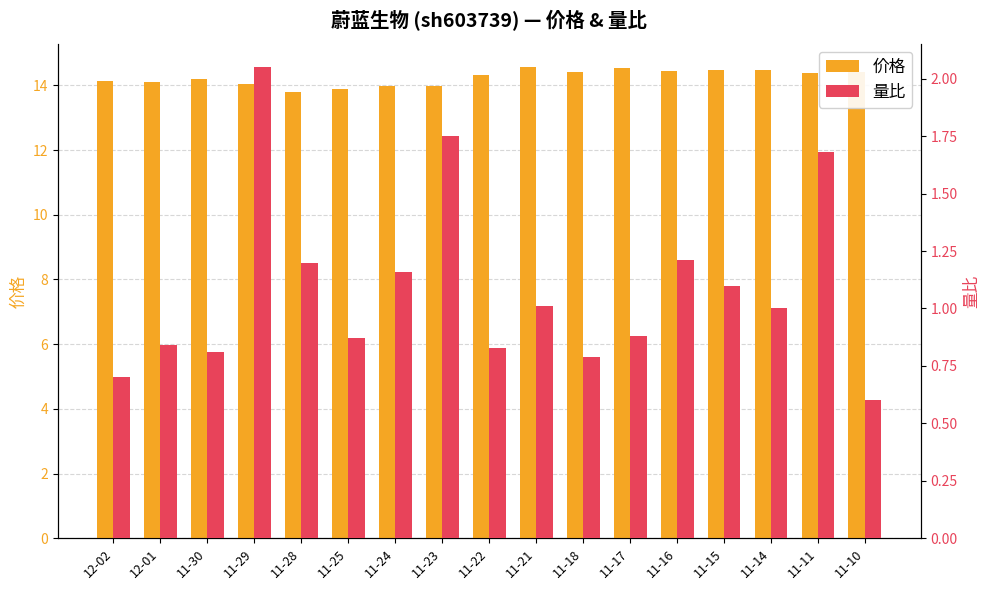

Are the bars horizontal?

No